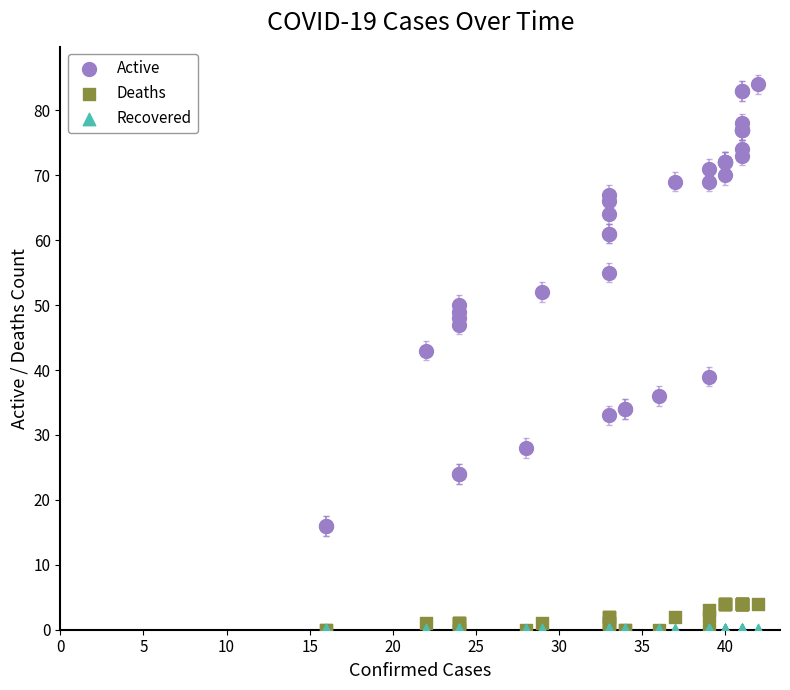

Across all series, what Y value is closest to 42?

43